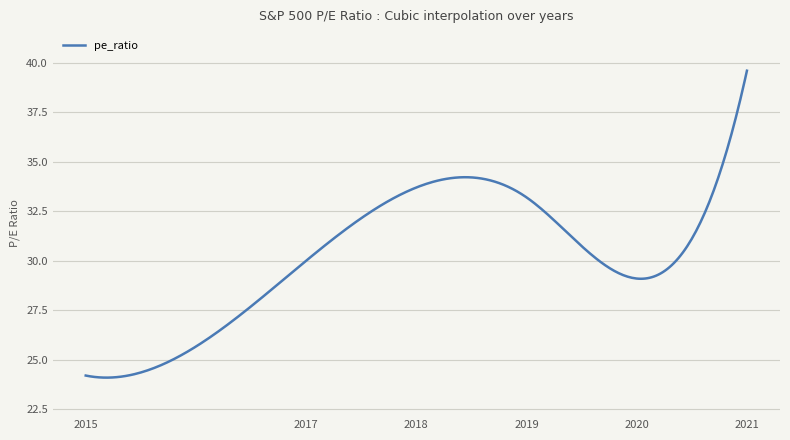

What is the smallest value displayed?

24.1